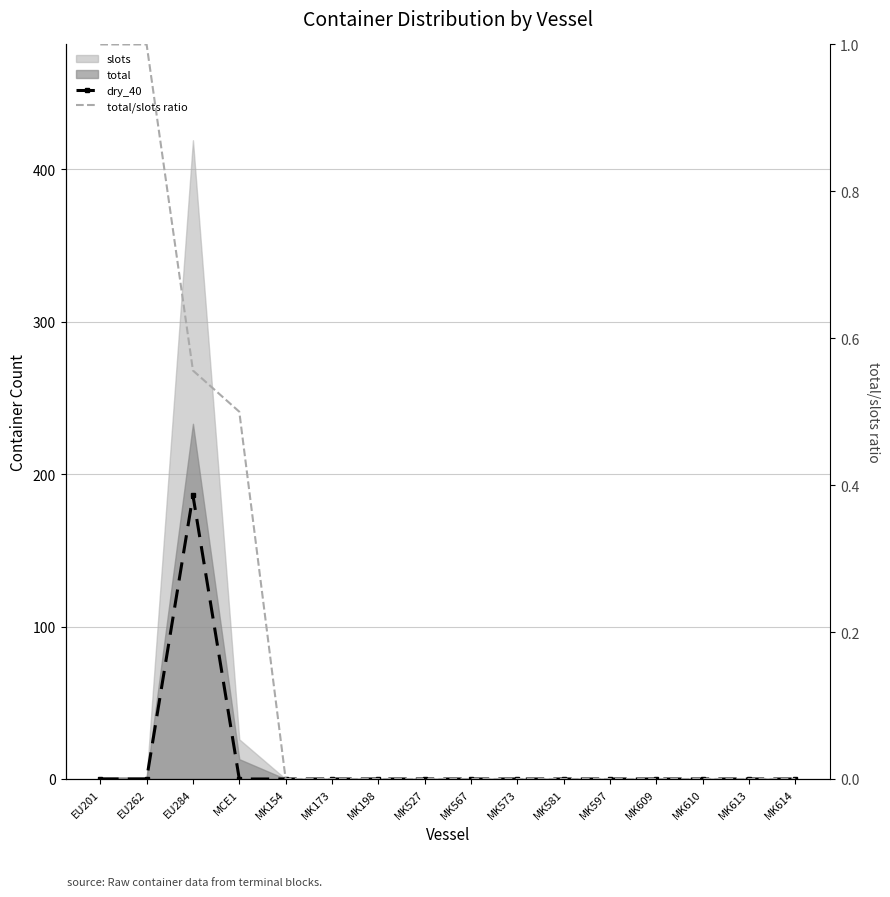

Is the value of total/slots ratio at MK613 greater than the value of dry_40 at EU201?

No